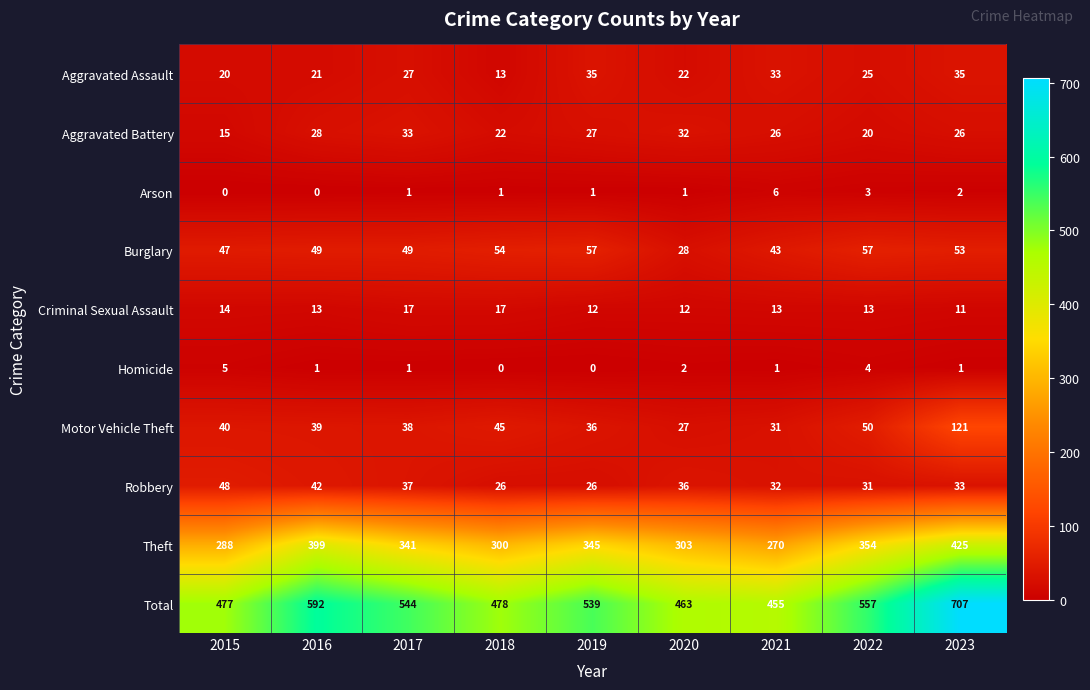

Count the Arson values in the range 1 to 2.

5